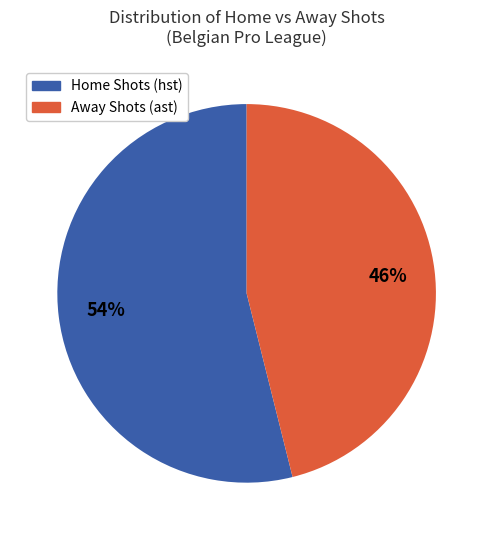

To the nearest percent, what is the average slice percentage?

50%